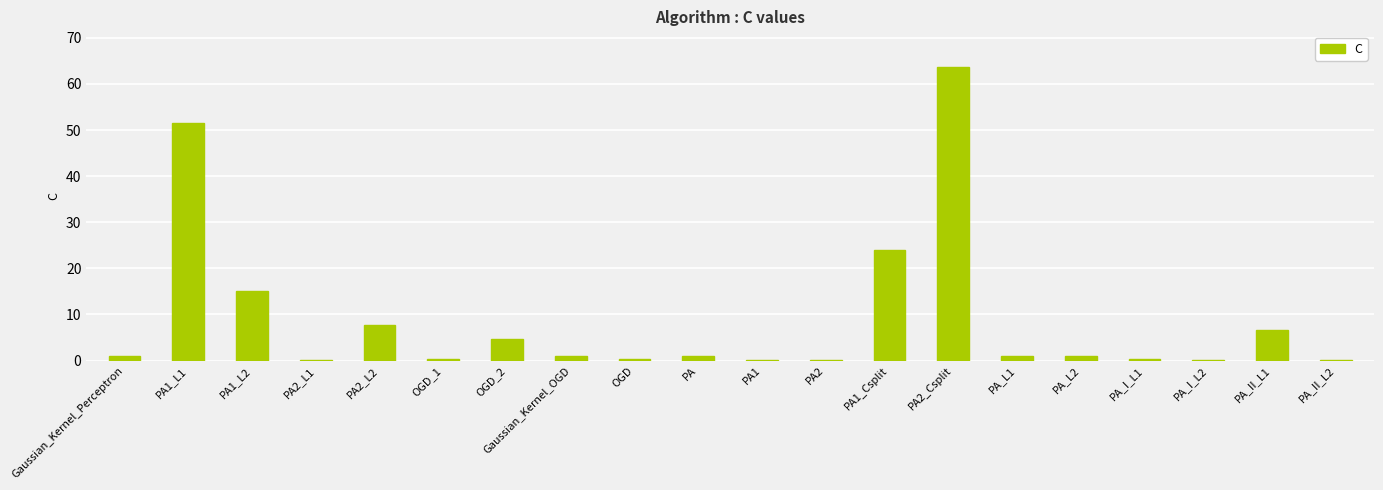

Which category has the highest value across all series?

PA2_Csplit